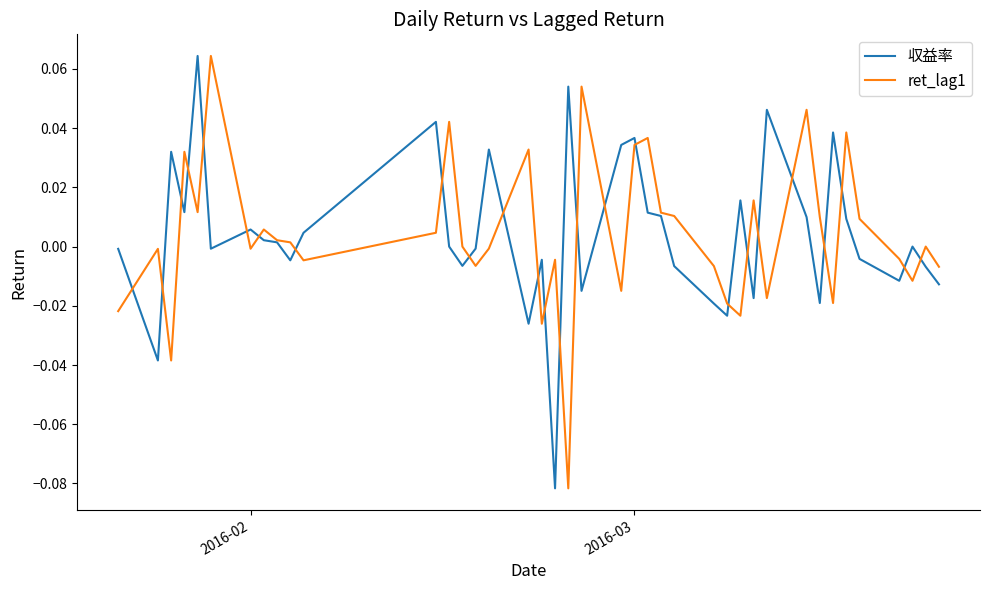

Is this an area chart (filled region under the line)?

No